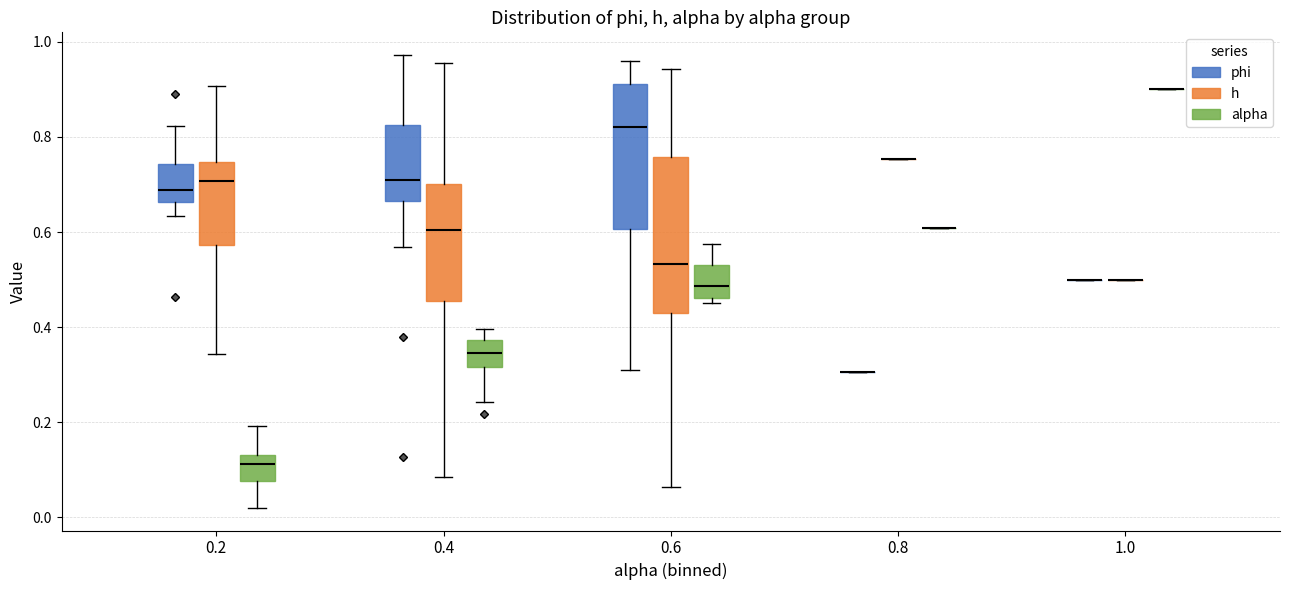

Reading left to right, read every box against the y-axis: the position of its median line, the range the box covers, and the ends of its whiskers. The values are not printed on the chart, so give them approximately, as read against the axis.

0.2 (phi): median 0.68, box 0.66 to 0.74, whiskers 0.64 to 0.82
0.2 (h): median 0.70, box 0.58 to 0.74, whiskers 0.34 to 0.90
0.2 (alpha): median 0.12, box 0.08 to 0.14, whiskers 0.02 to 0.20
0.4 (phi): median 0.70, box 0.66 to 0.82, whiskers 0.56 to 0.98
0.4 (h): median 0.60, box 0.46 to 0.70, whiskers 0.08 to 0.96
0.4 (alpha): median 0.34, box 0.32 to 0.38, whiskers 0.24 to 0.40
0.6 (phi): median 0.82, box 0.60 to 0.92, whiskers 0.30 to 0.96
0.6 (h): median 0.54, box 0.44 to 0.76, whiskers 0.06 to 0.94
0.6 (alpha): median 0.48, box 0.46 to 0.54, whiskers 0.46 (just below the box's lower edge) to 0.58
0.8 (phi): box collapsed to a line at 0.30, whiskers 0.30 to 0.30
0.8 (h): box collapsed to a line at 0.76, whiskers 0.76 to 0.76
0.8 (alpha): box collapsed to a line at 0.60, whiskers 0.60 to 0.60
1.0 (phi): box collapsed to a line at 0.50, whiskers 0.50 to 0.50
1.0 (h): box collapsed to a line at 0.50, whiskers 0.50 to 0.50
1.0 (alpha): box collapsed to a line at 0.90, whiskers 0.90 to 0.90